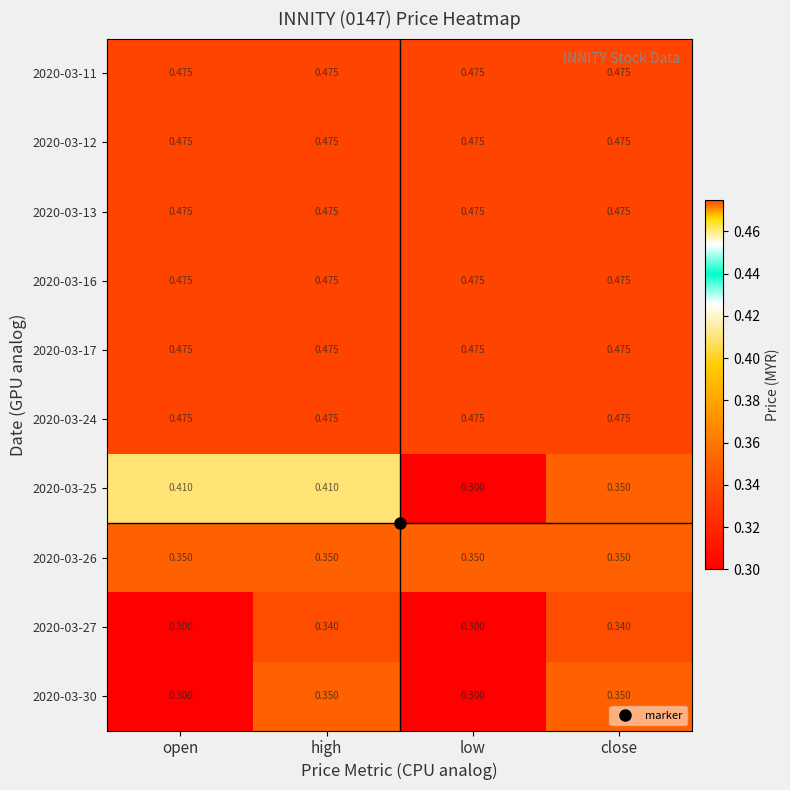

At which category is the sum across all series the highest?

high